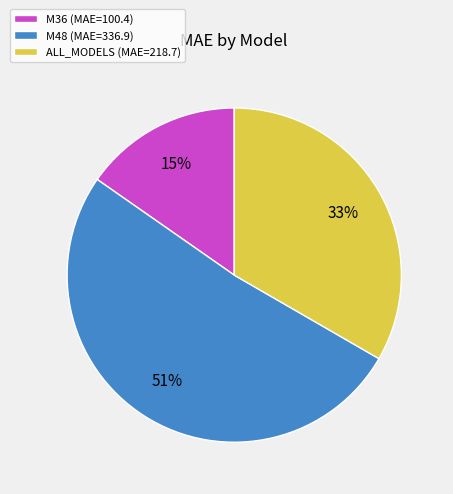

Which slice is the smallest?

M36